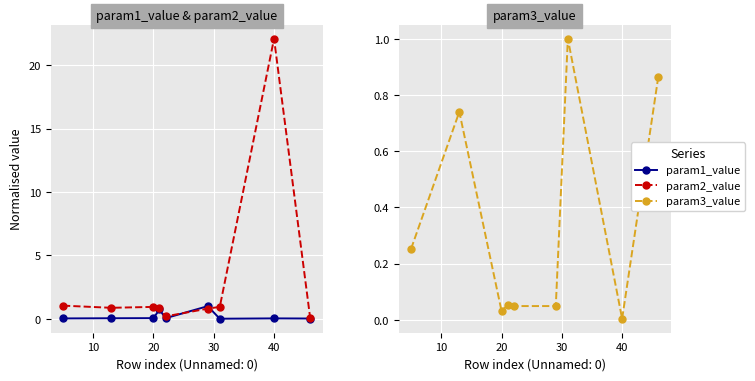

Which series has the largest total across all categories?

param2_value